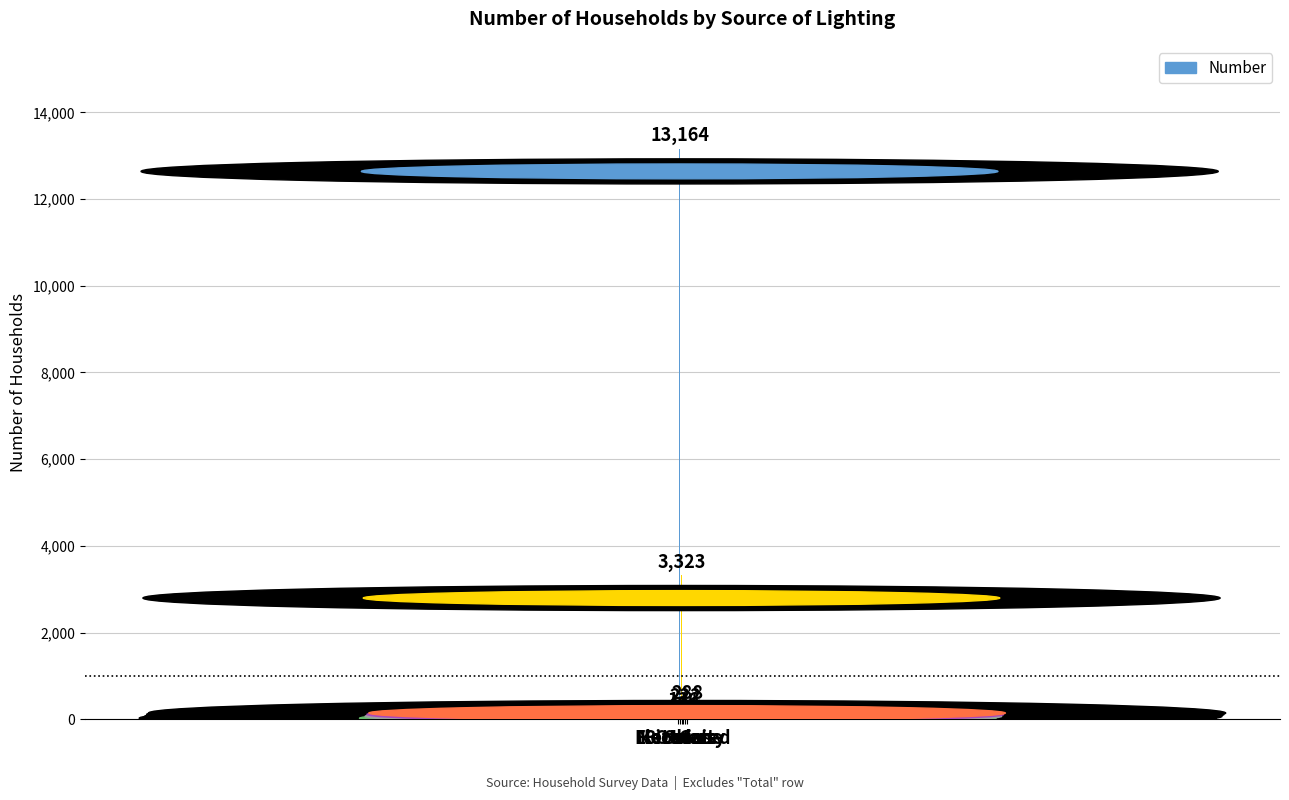

Are the bars horizontal?

No